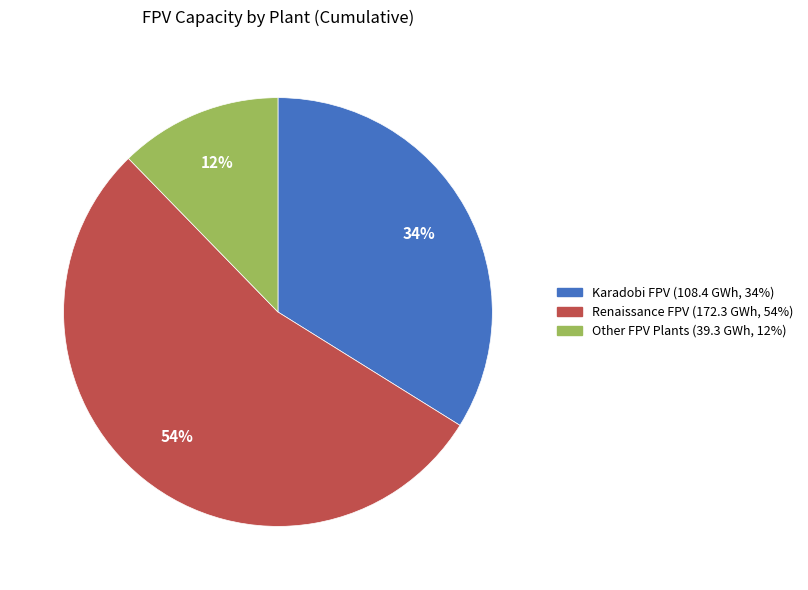

To the nearest percent, what is the difference between the largest and smallest slice percentages?

42%